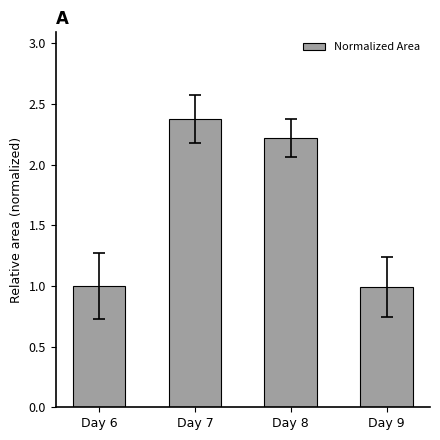

What is the value of the 1st bar from the left?

1.0